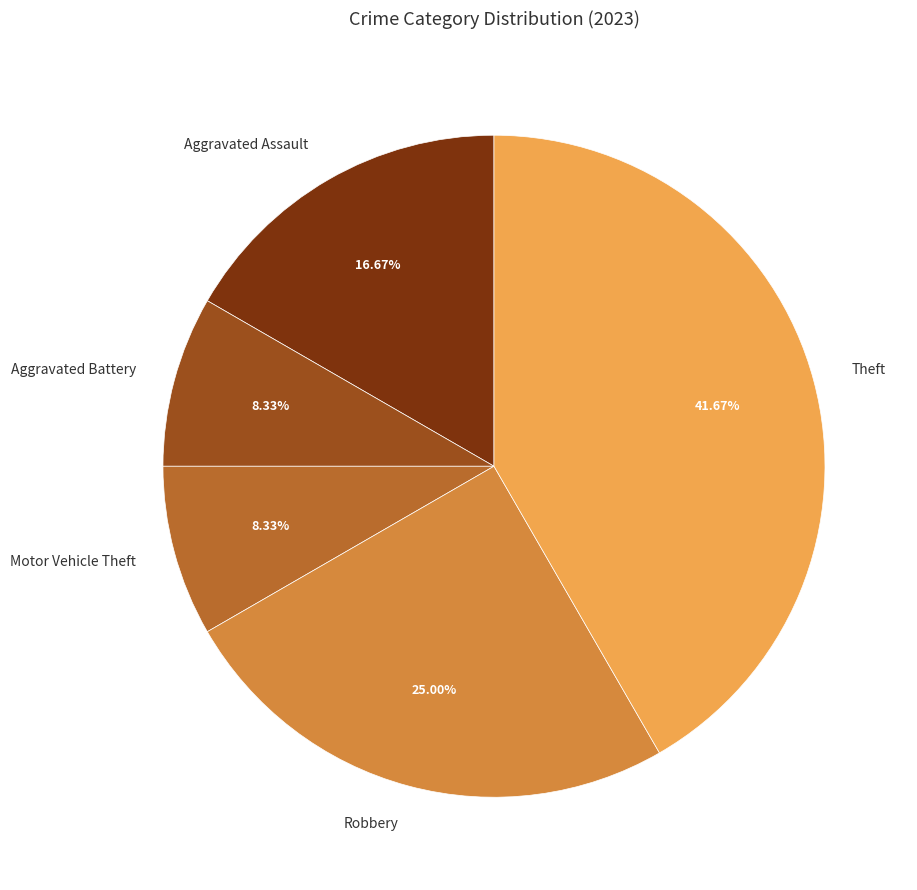

Does Theft represent more than half of the total?

No